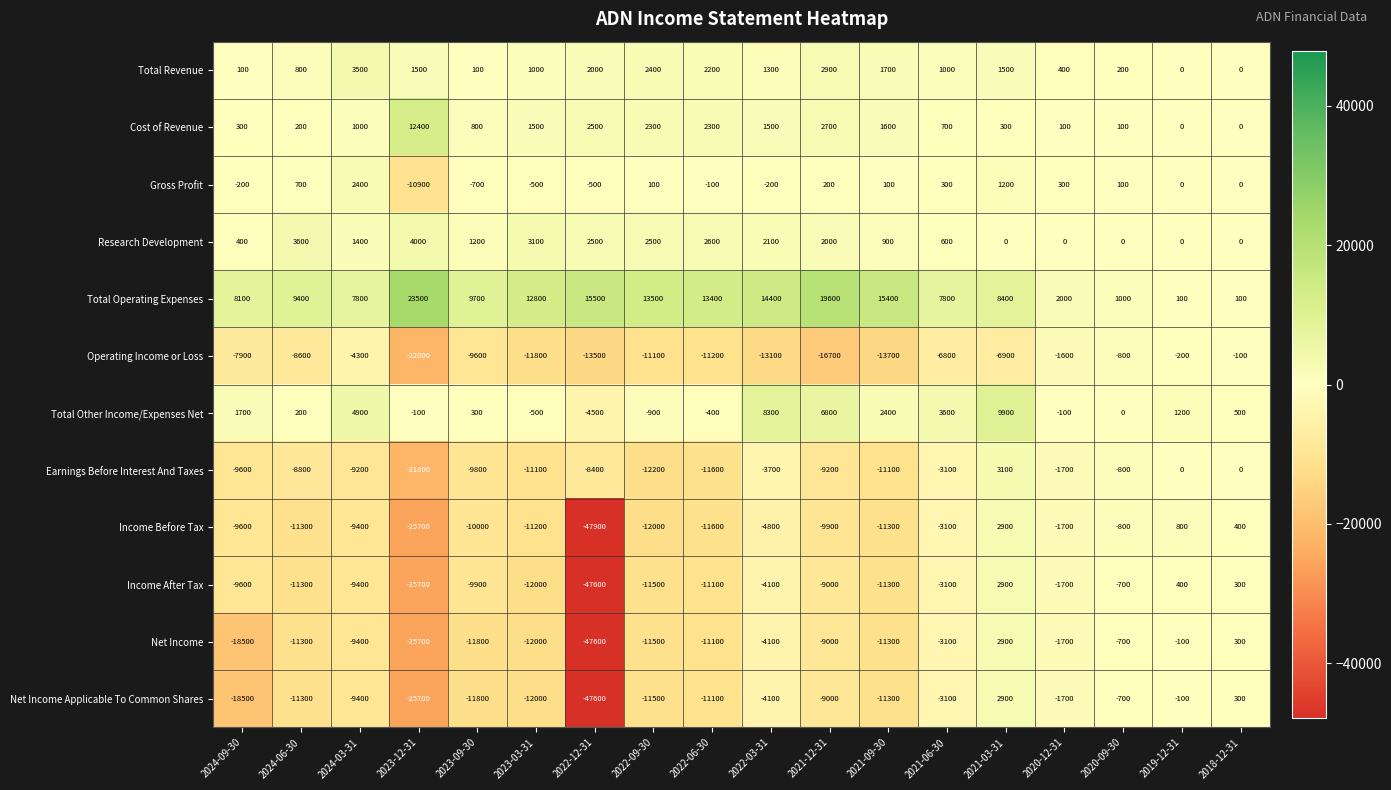

At which label is Operating Income or Loss closest to -11050?

2022-09-30